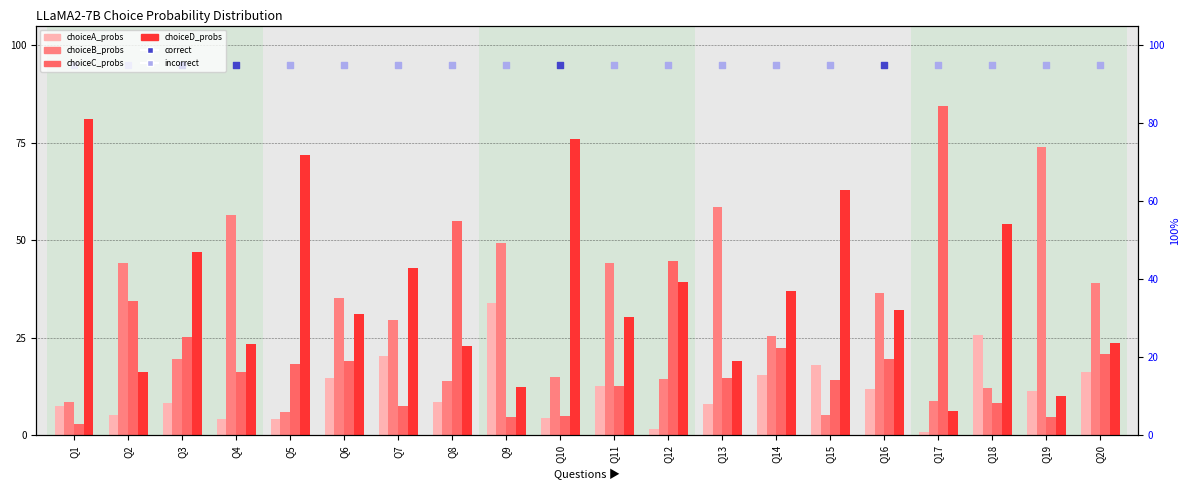

Which series contains the lowest Y value?

choiceA_probs